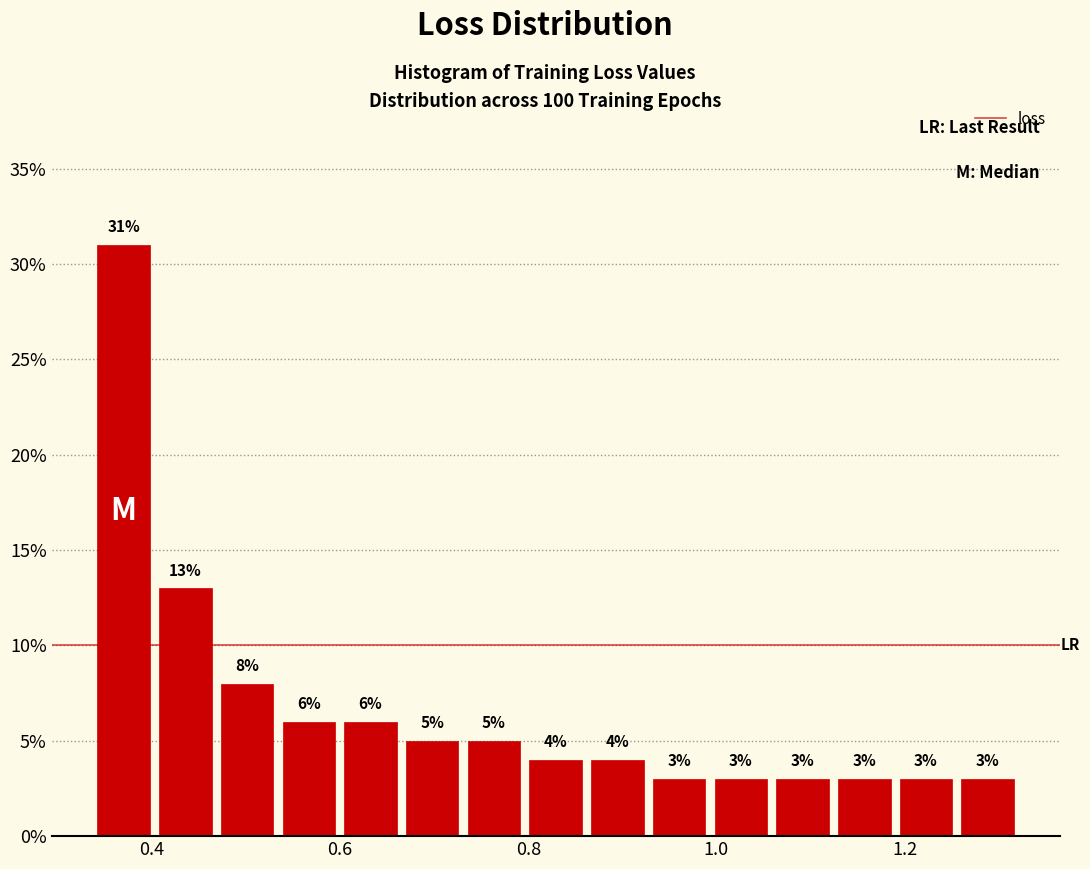

Around what value on the x-axis is the tallest bar? Give the approximate position of its centre, as read against the axis.

0.36